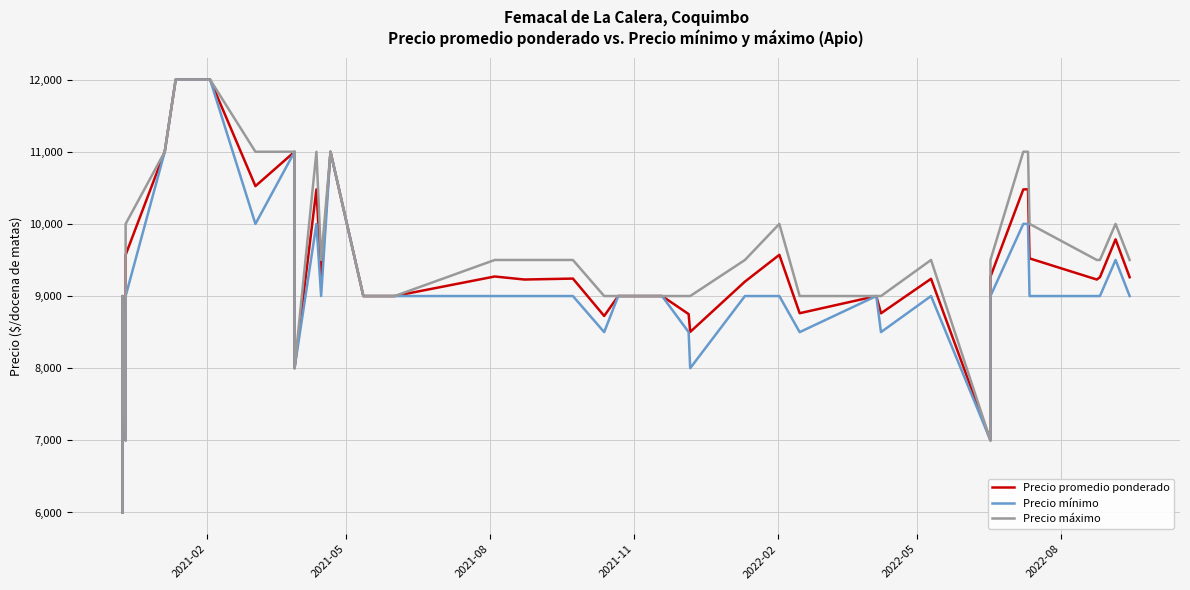

What is the value of the Precio mínimo point at the 5th from the left?

11000